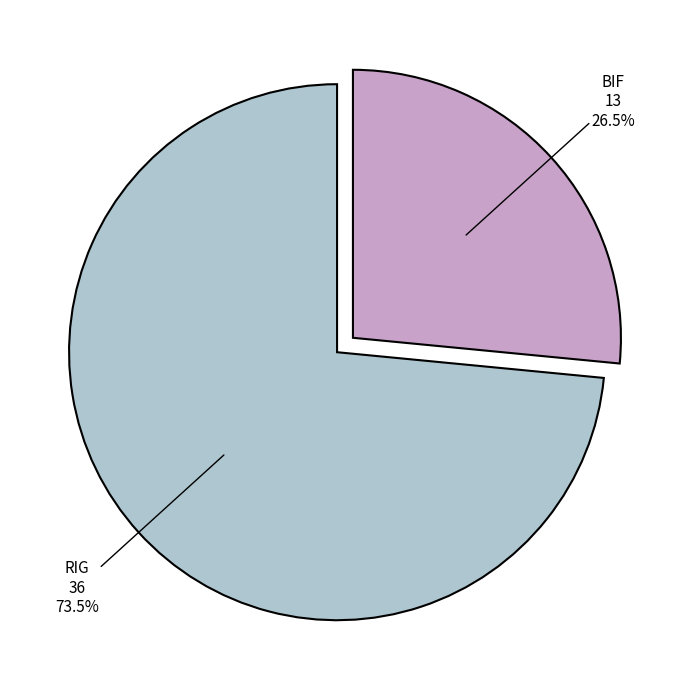

Is there any slice that represents more than half of the pie?

Yes